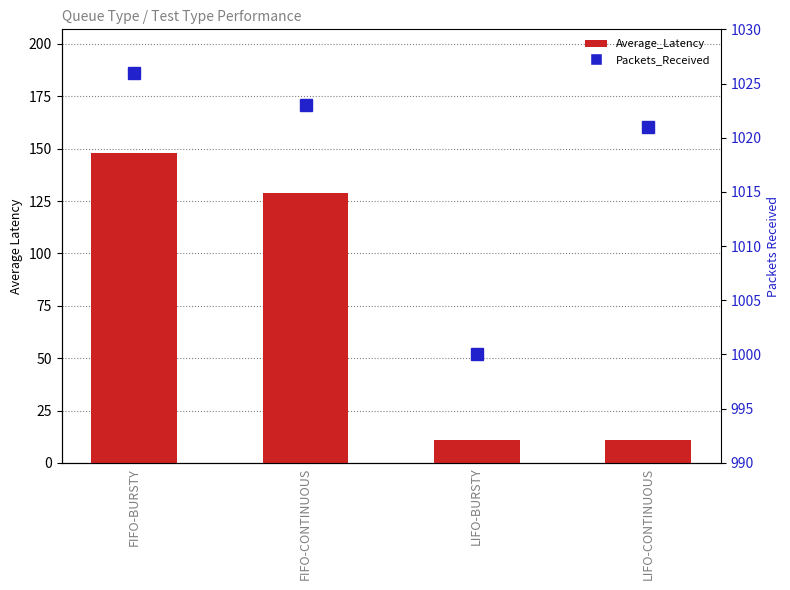

What is the total value across all series at FIFO-CONTINUOUS?

1151.9